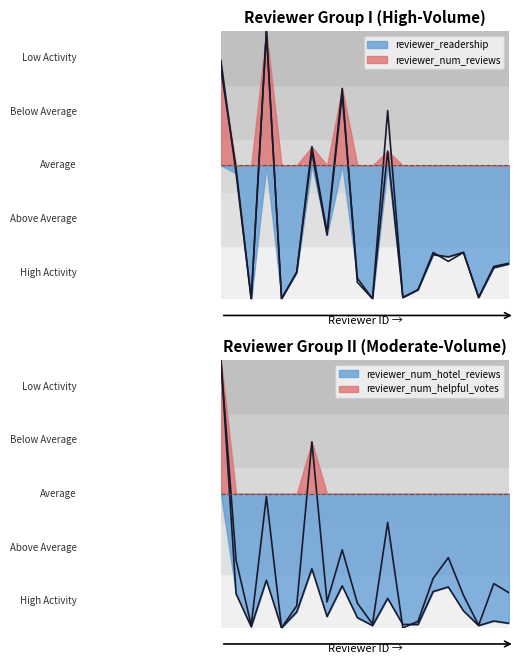

What is the value of the reviewer_num_reviews point at the 6th from the left?

0.1